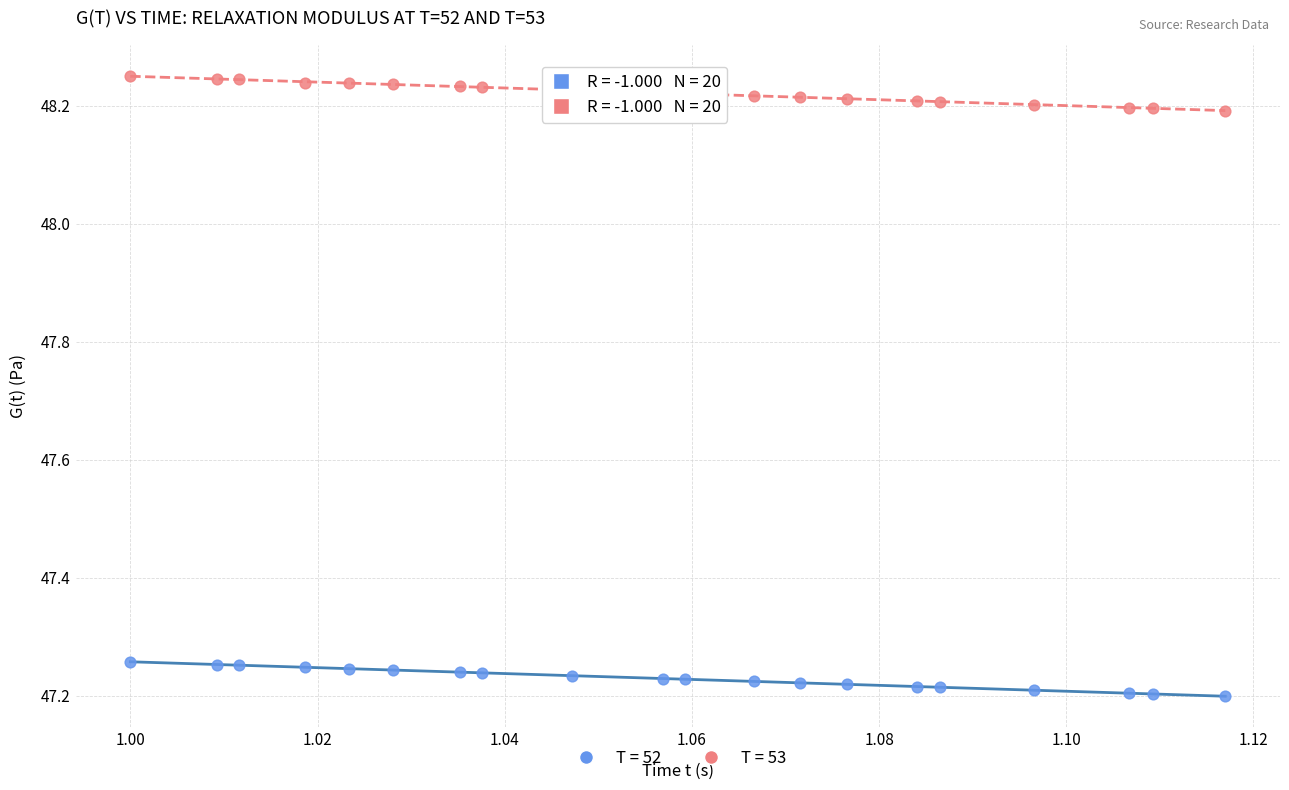

Which series has the largest Y range (max minus min)?

T = 53